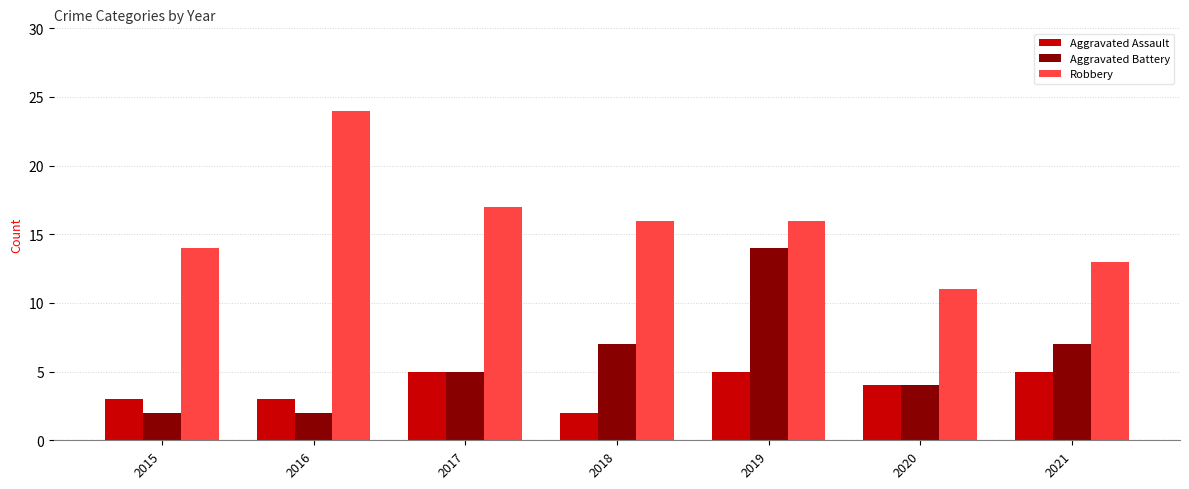

Where does the Robbery series first go above 16?

2016